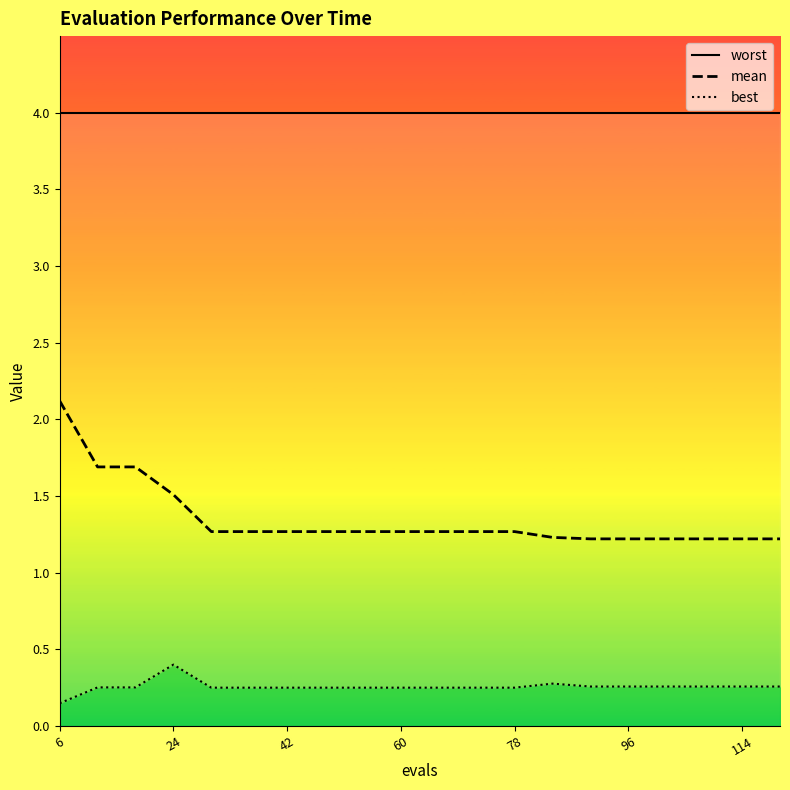

The mean series shows 0.8 at 78. True or false?

False